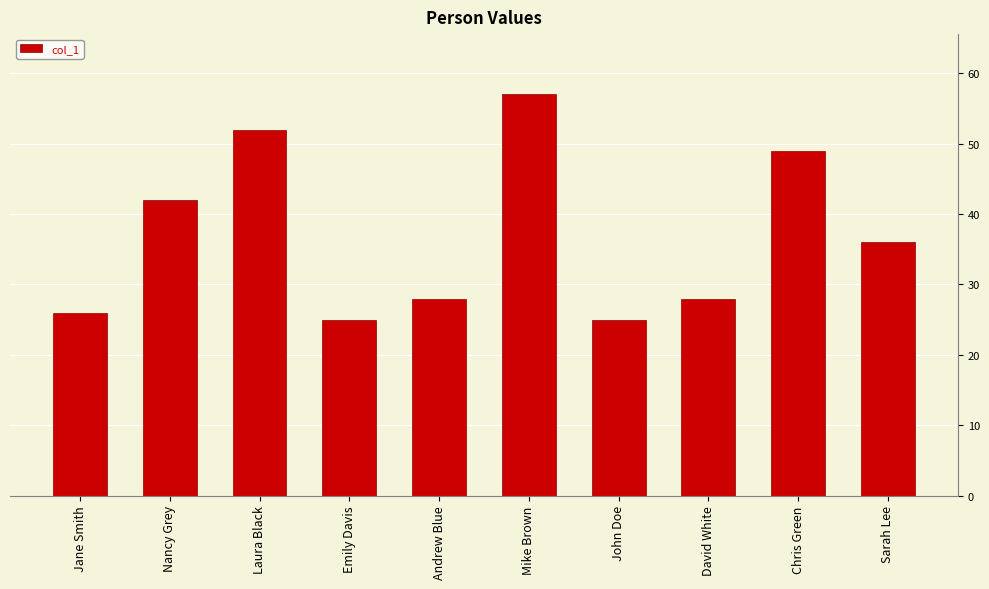

Approximately how many times larger is the value at Sarah Lee compared to Nancy Grey?

0.9